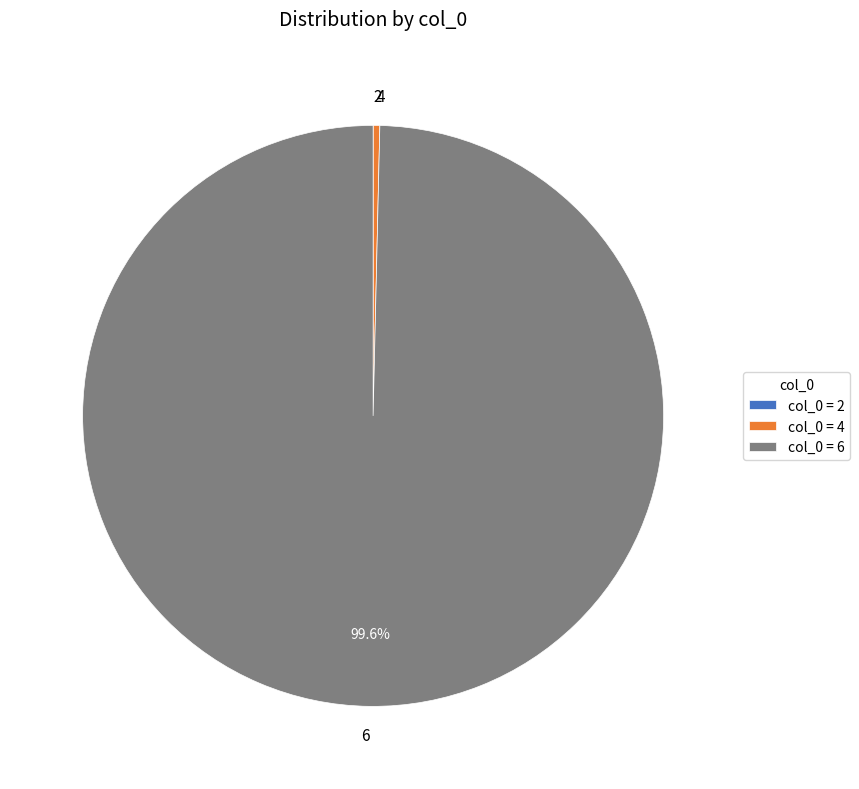

Does 6 represent more than half of the total?

Yes